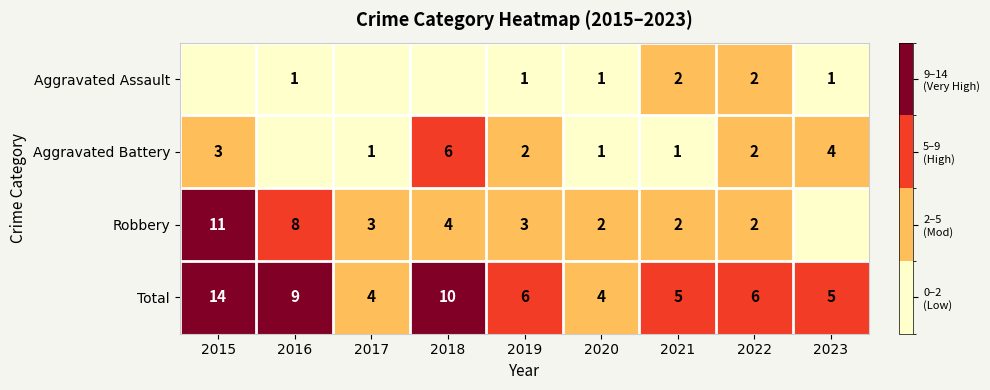

What is the difference between the highest and lowest values at 2021?

4